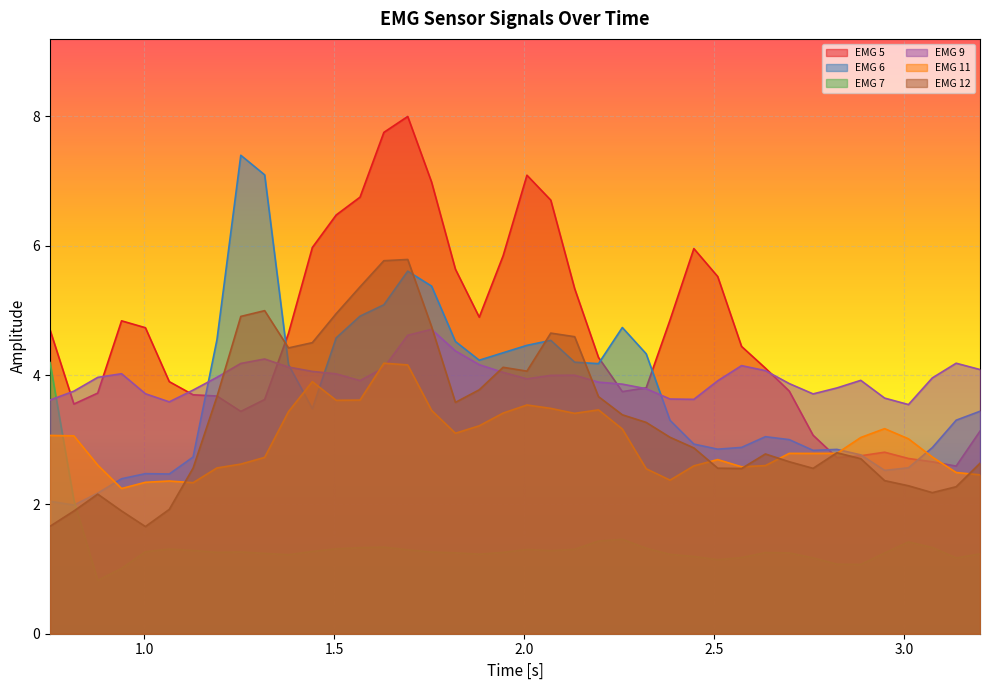

Which series has the largest total across all categories?

EMG 5